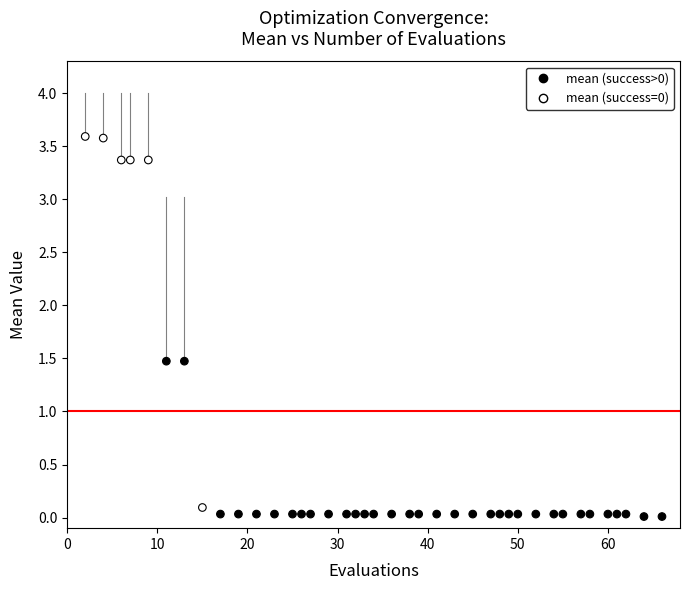

What is the range of Y values (max minus min)?

3.6